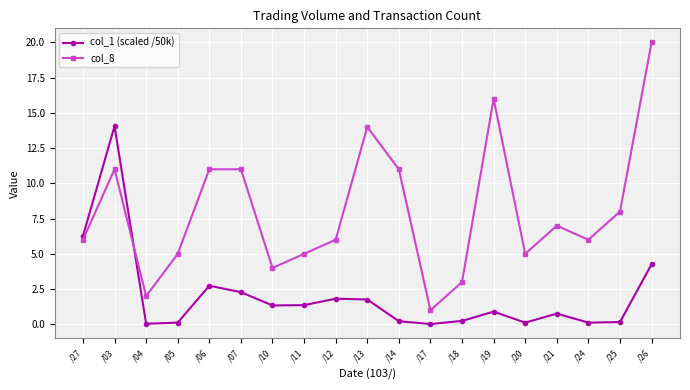

True or false: col_1 (scaled /50k) and col_8 cross at least once.

True